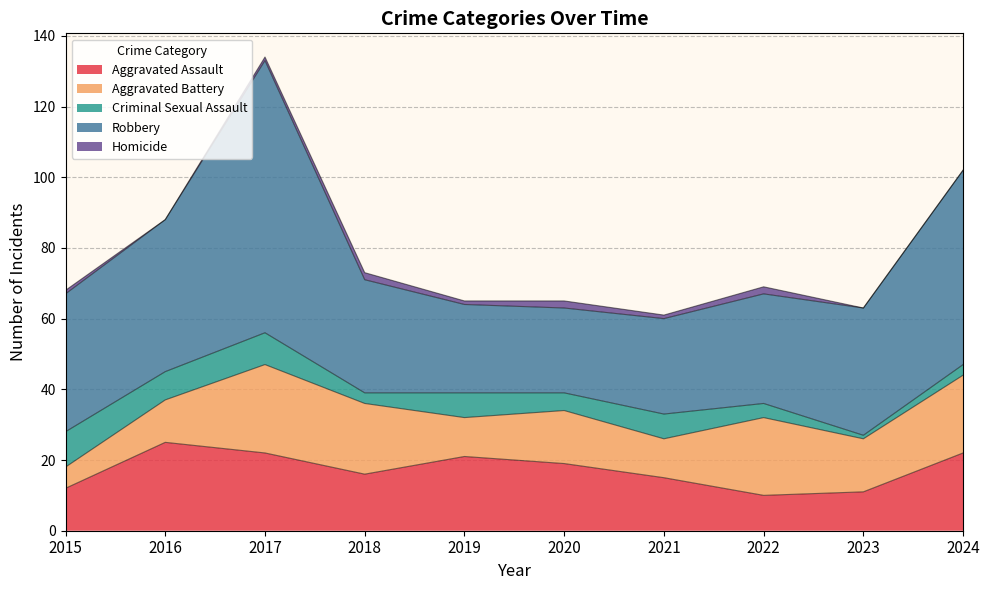

What is the difference between the Aggravated Assault values at 2016 and 2022?

15